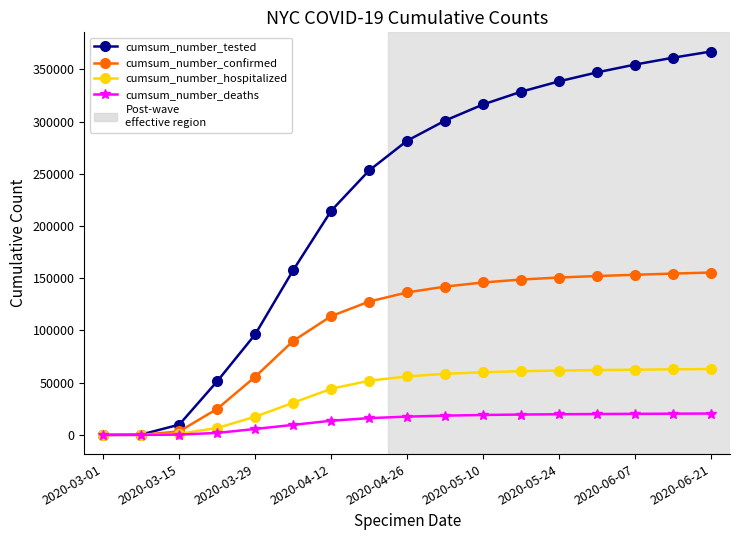

What is the greatest value displayed?

367042